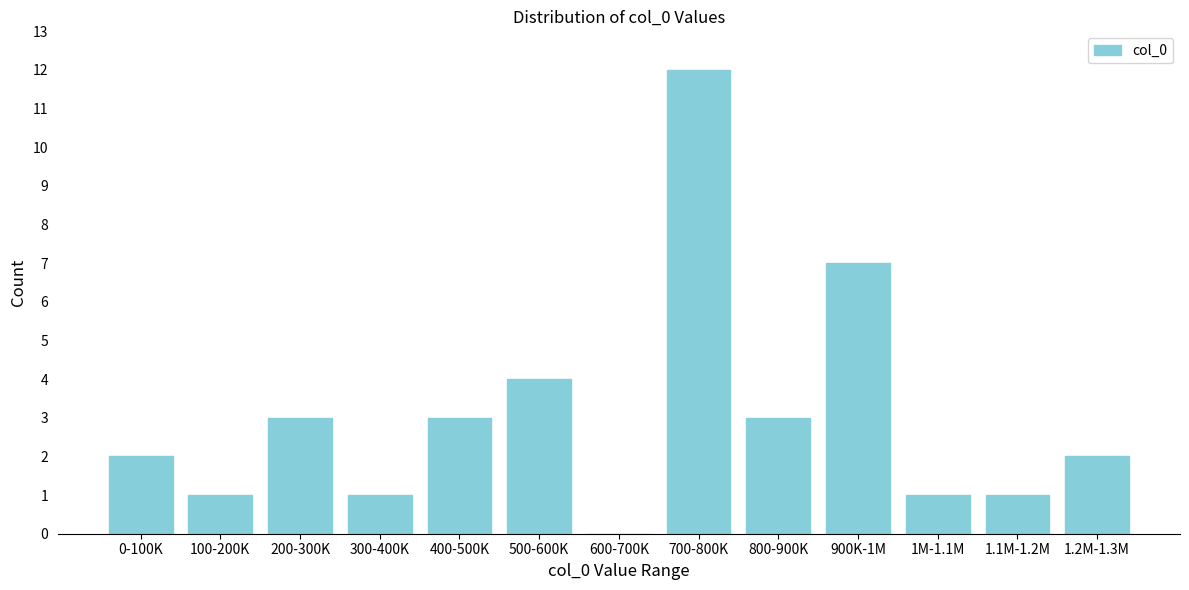

Reading left to right, extract all data points from this chart.

0-100K=2	100-200K=1	200-300K=3	300-400K=1	400-500K=3	500-600K=4	600-700K=0	700-800K=12	800-900K=3	900K-1M=7	1M-1.1M=1	1.1M-1.2M=1	1.2M-1.3M=2